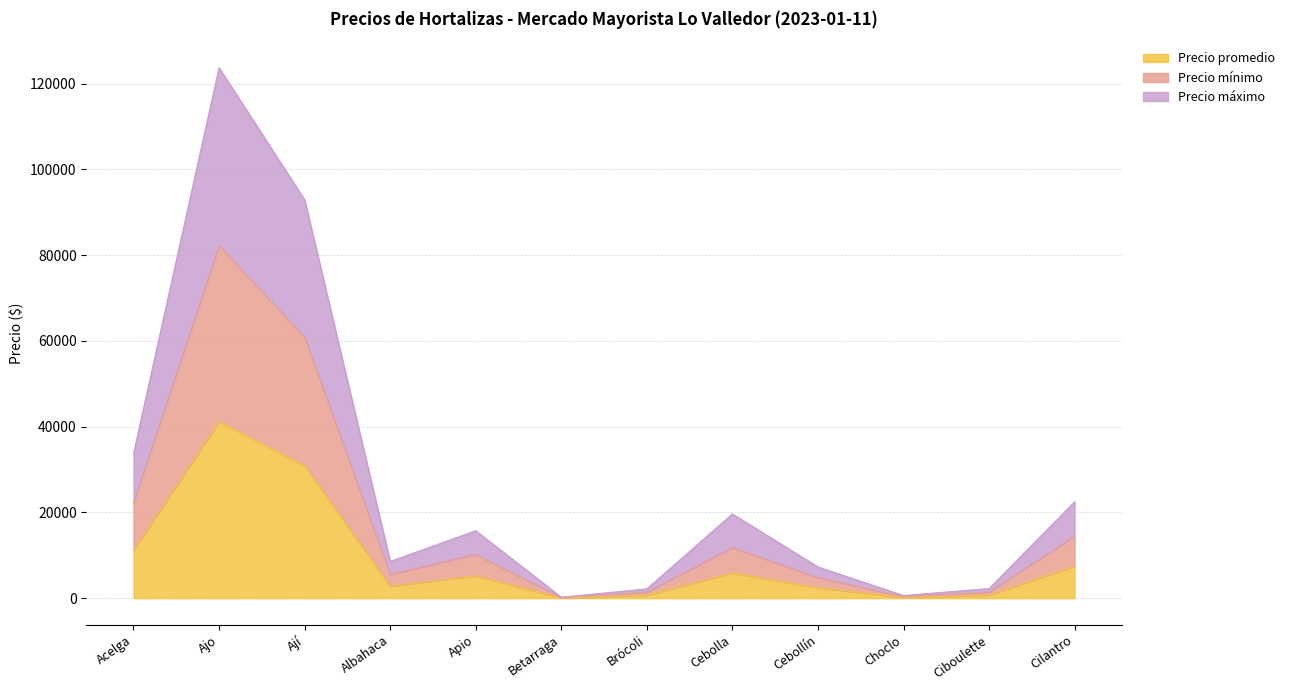

Reading right to left, extract all data points from this chart.

Precio promedio: 7464	741	204	2435	5929	720	75	5234	2826	30902	41204	11210
Precio mínimo: 14464	1441	400	4785	11815	1420	148	10234	5576	60902	82204	22210
Precio máximo: 22464	2241	617	7285	19648	2170	226	15734	8576	92902	123704	33710